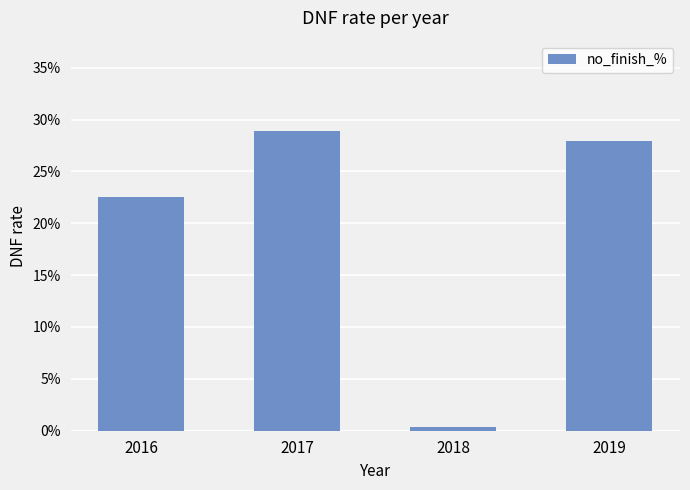

What is the sum of all values?

0.8